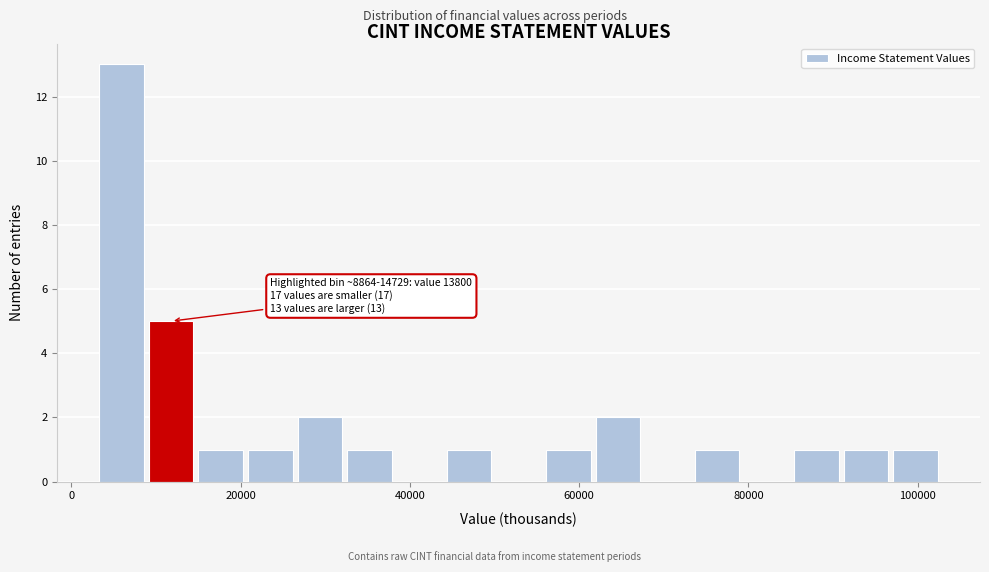

Around what value on the x-axis is the tallest bar? Give the approximate position of its centre, as read against the axis.

6000